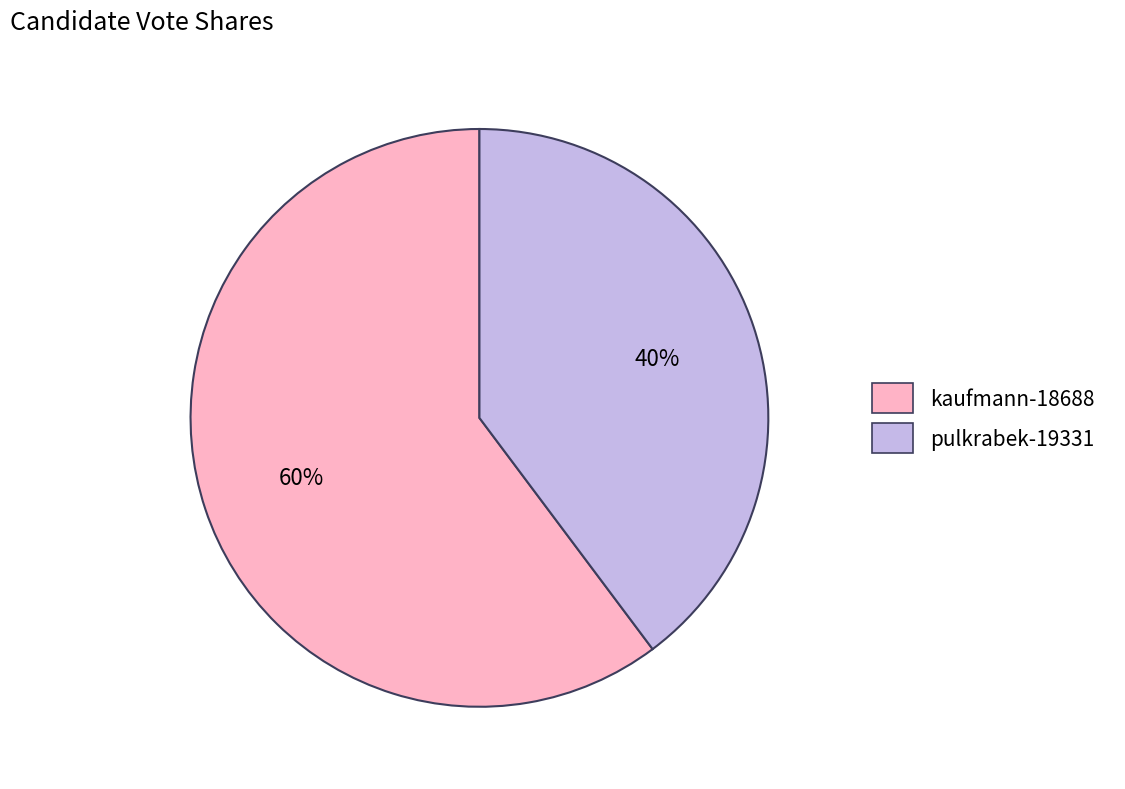

Is there a majority slice in this chart?

Yes